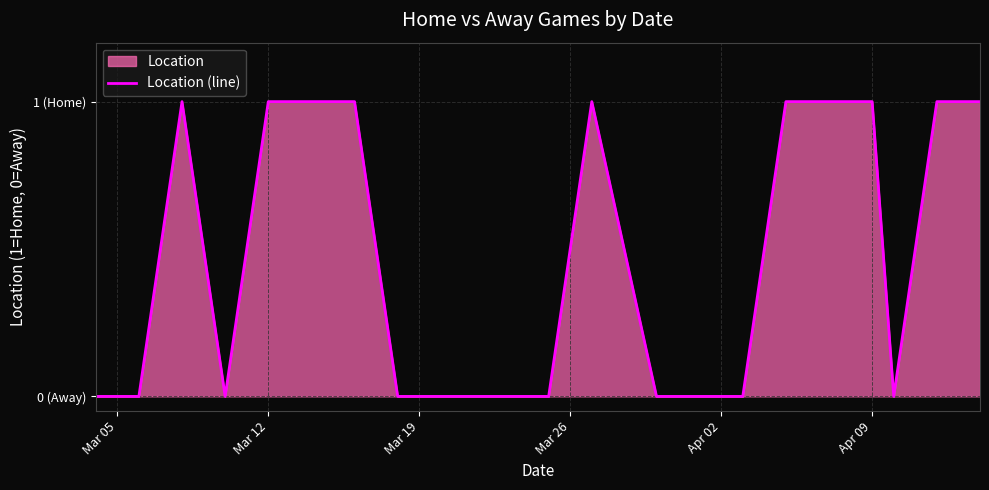

How many positive values are there?

10